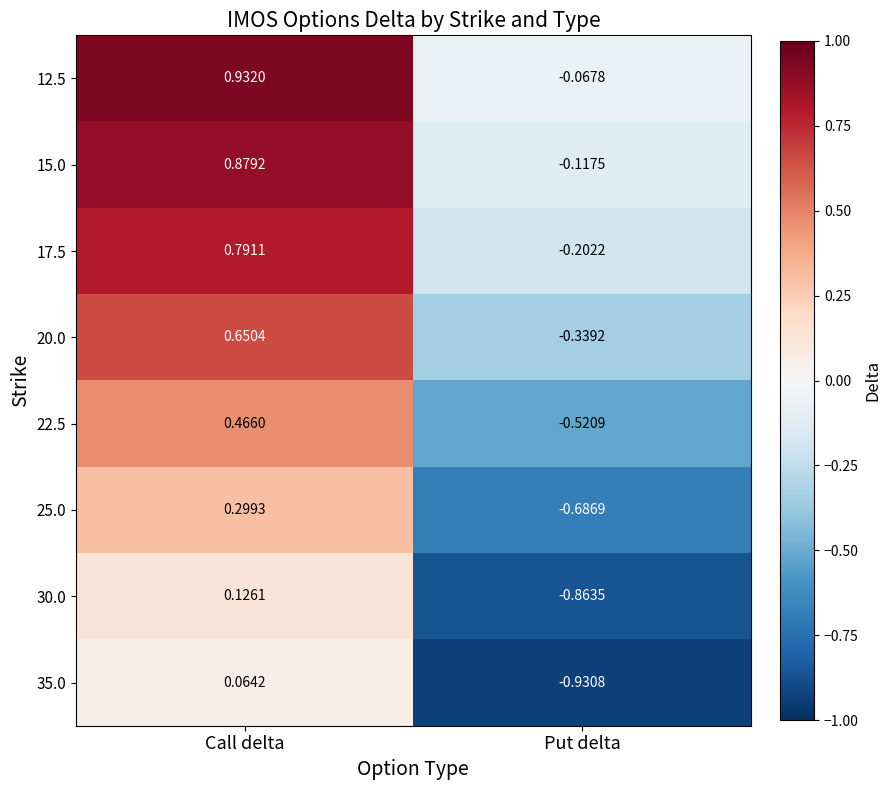

At how many categories does at least one series exceed 0?

1